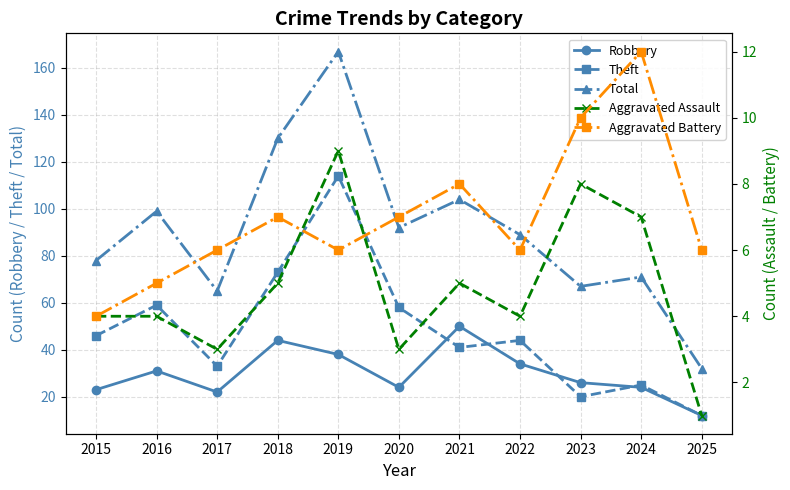

What is the sum of all Aggravated Battery values?

77